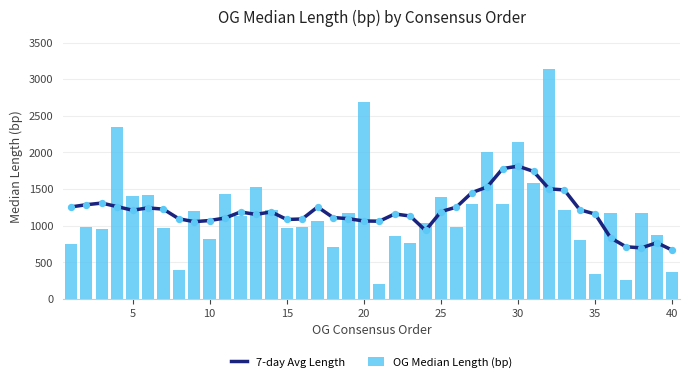

What is the maximum value for OG Median Length (bp)?

3144.0